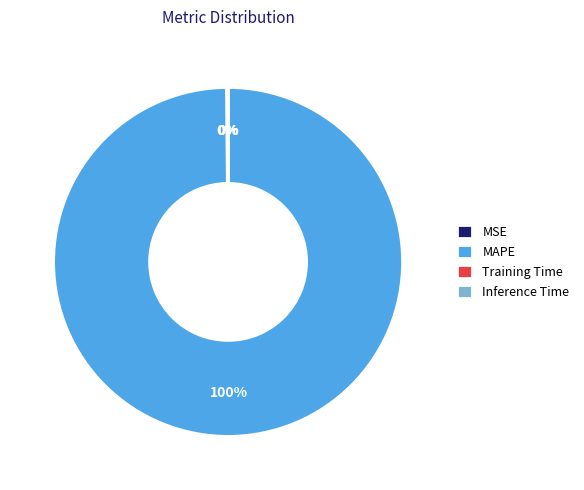

Is there any slice that represents more than half of the pie?

Yes